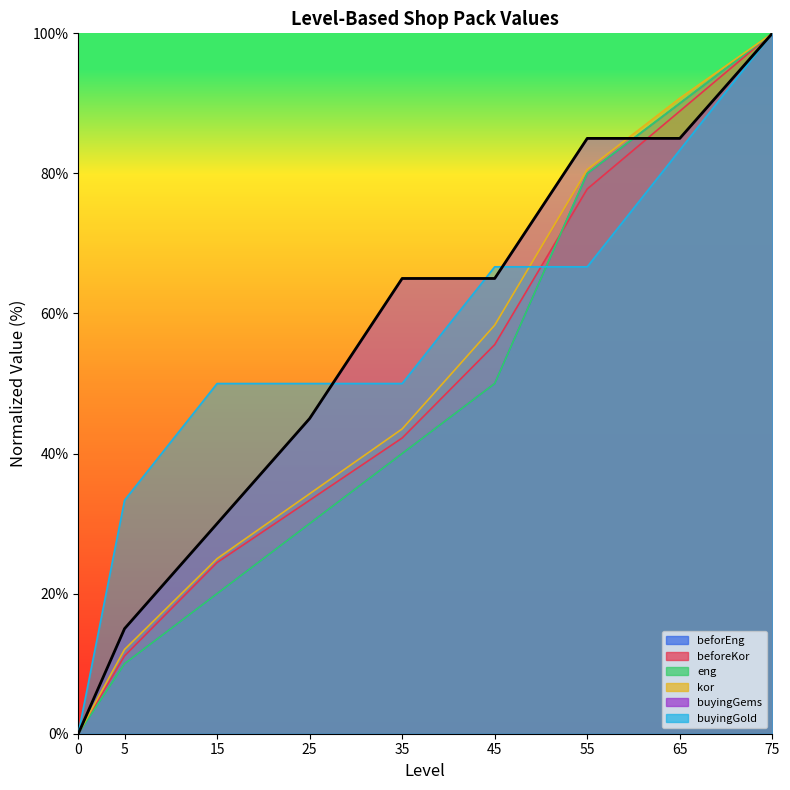

Which has a higher value, 65 or 35?

65